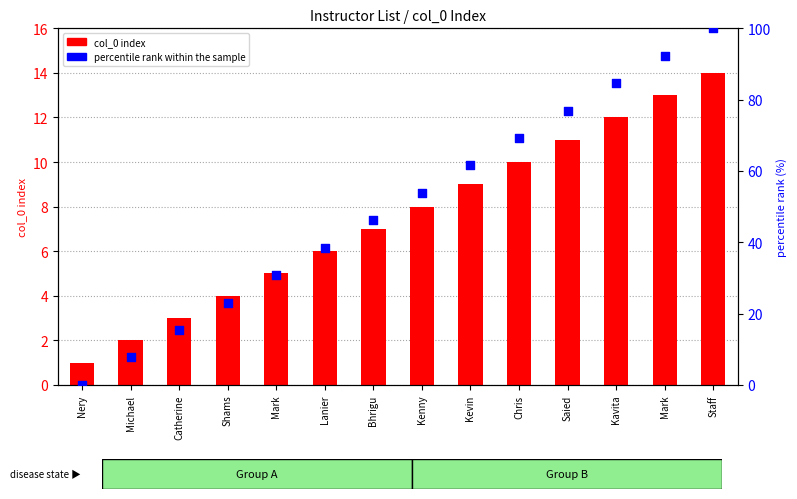

At which category is the sum across all series the highest?

Staff